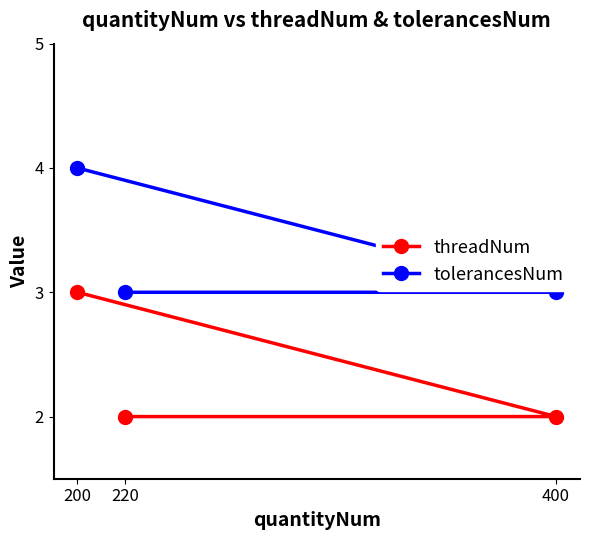

Reading left to right, transcribe all the data shown in this chart.

threadNum: 200=3	220=2	400=2
tolerancesNum: 200=4	220=3	400=3